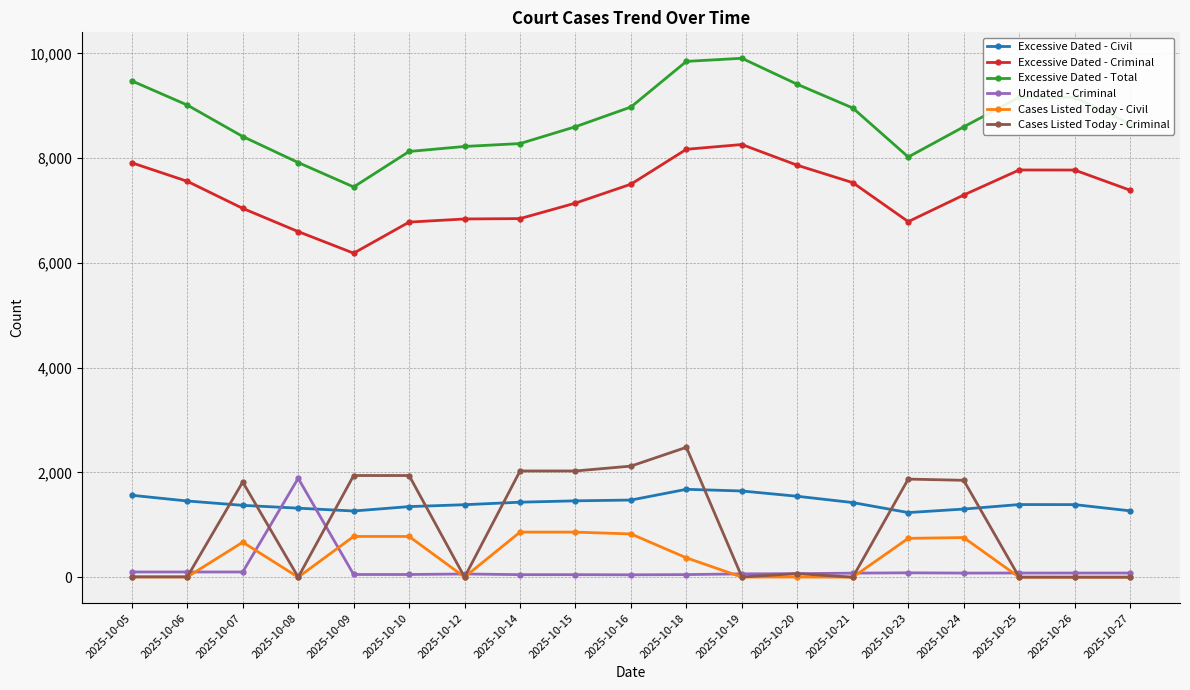

What is the total value across all series at 2025-10-27?

17390